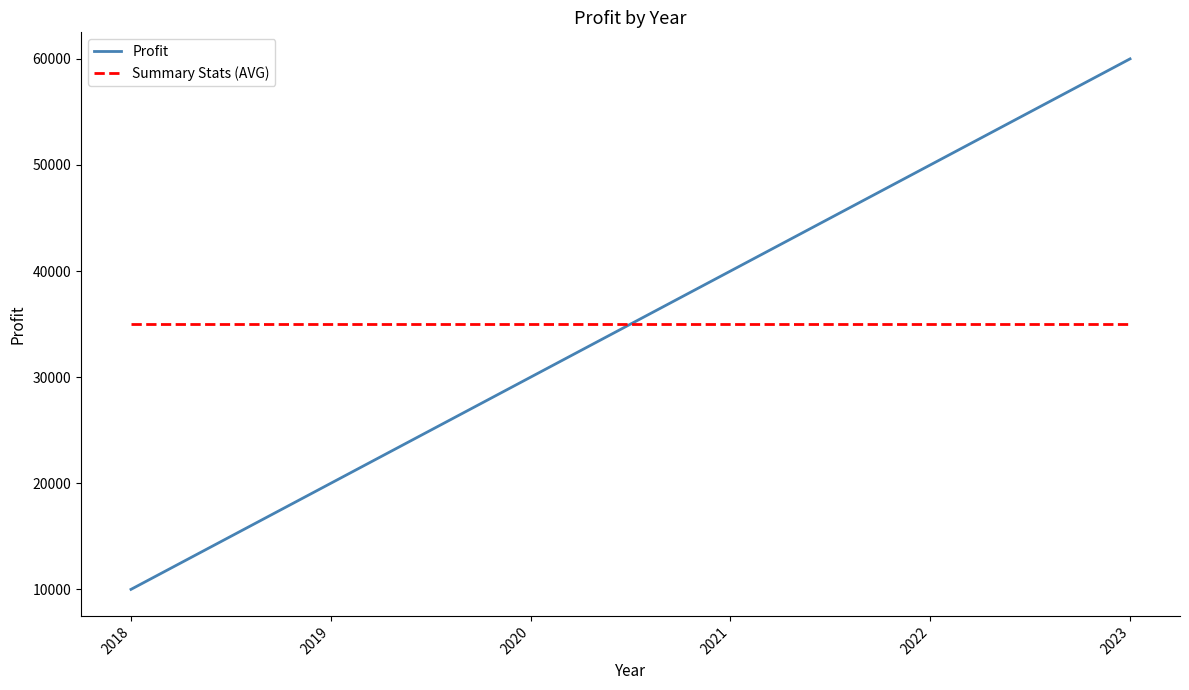

The value of Profit at 2020 is 30000. True or false?

True